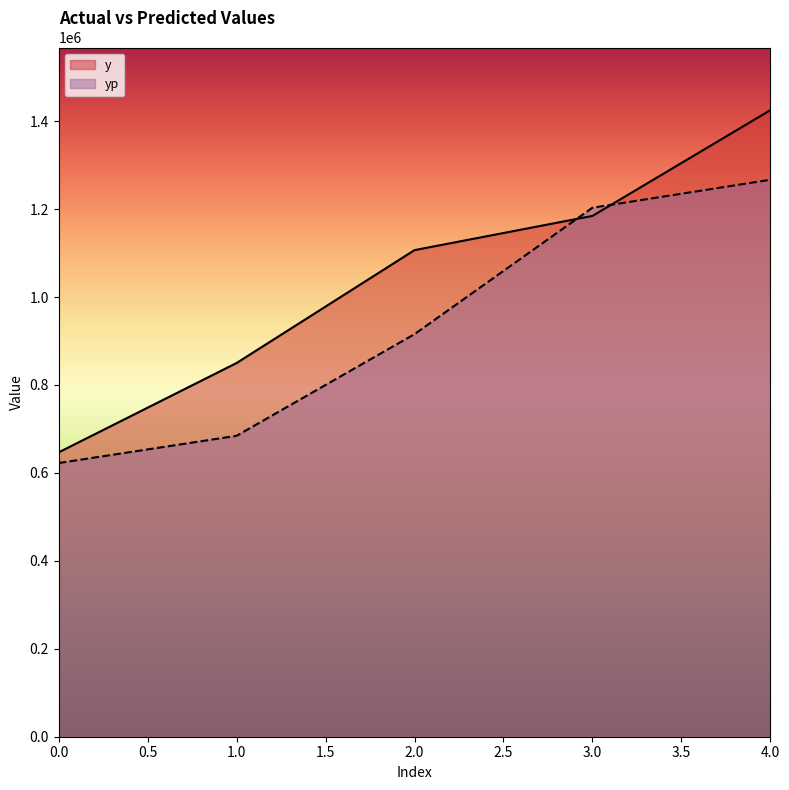

Between 0.0 and 4.0, which series saw the biggest shift?

y